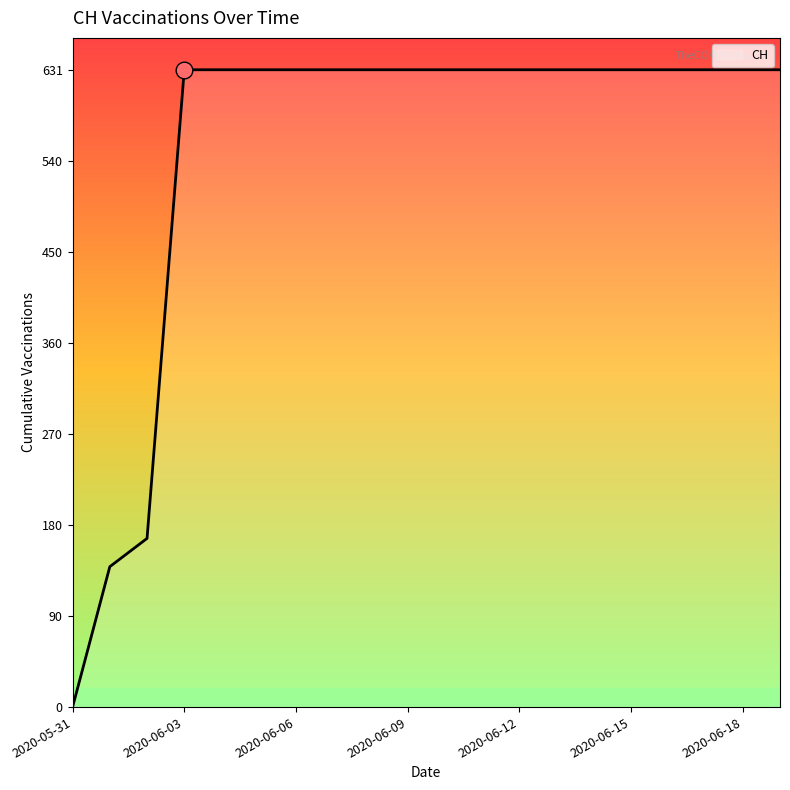

What is the greatest value displayed?

631